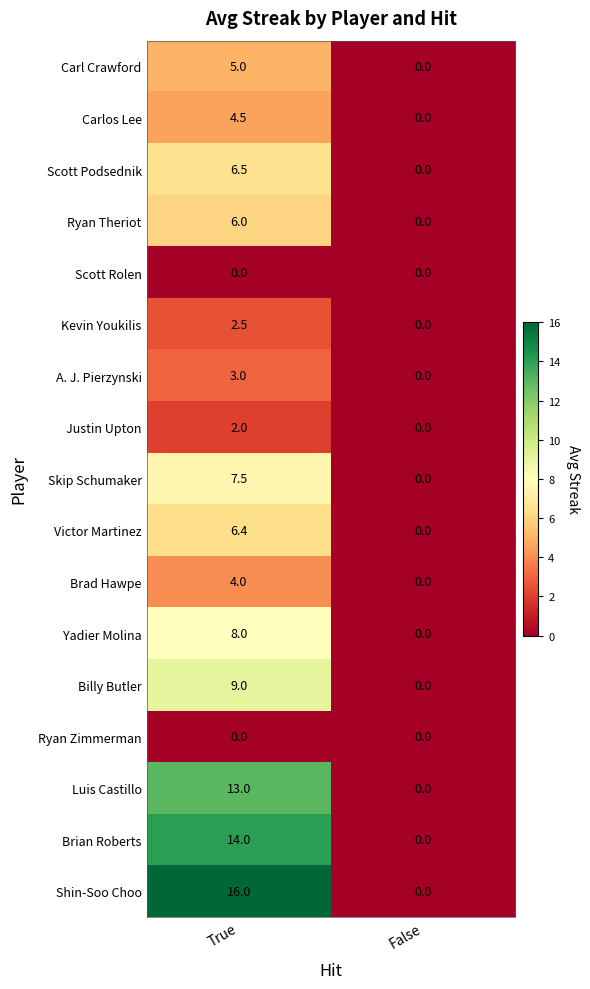

Which series has the largest total across all categories?

Shin-Soo Choo